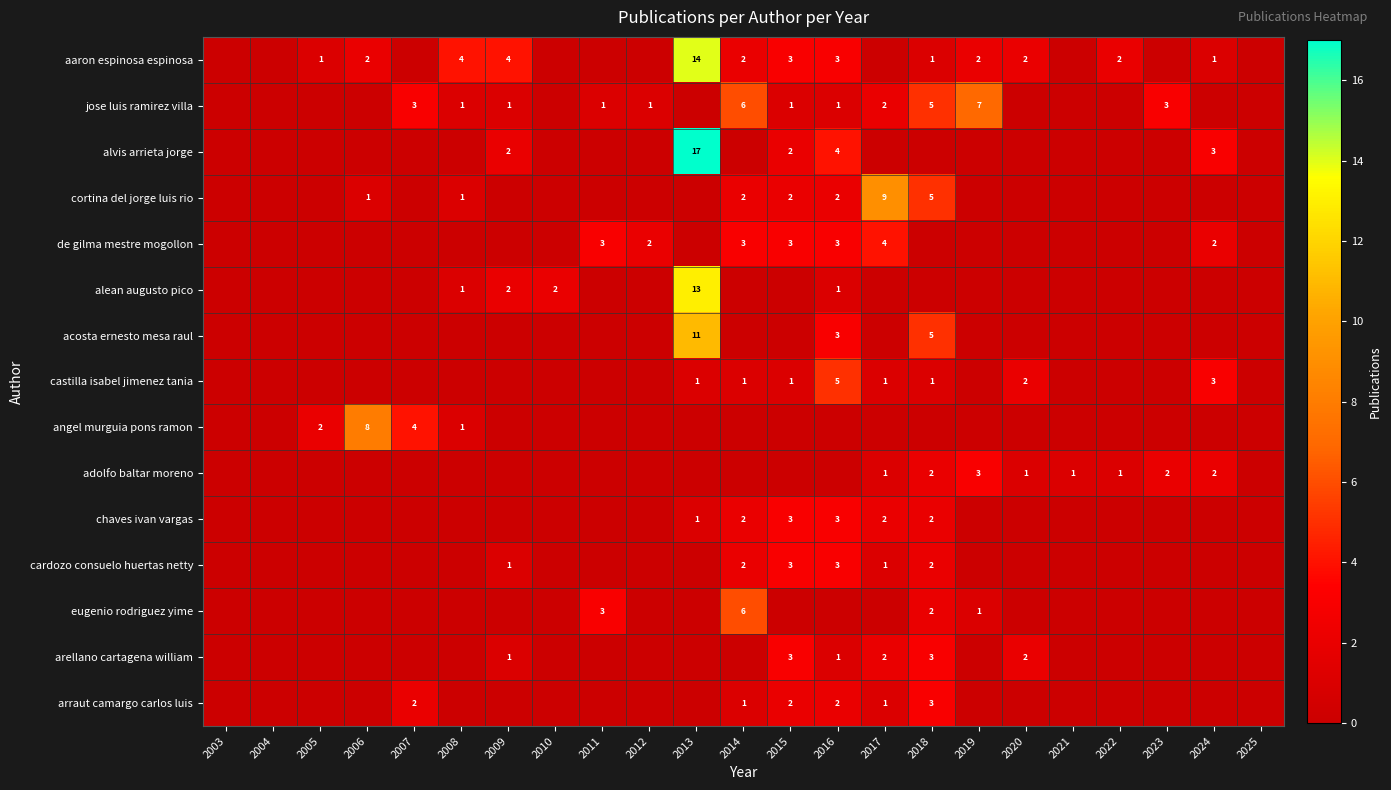

True or false: chaves ivan vargas has a value of 3 at 2015.

True